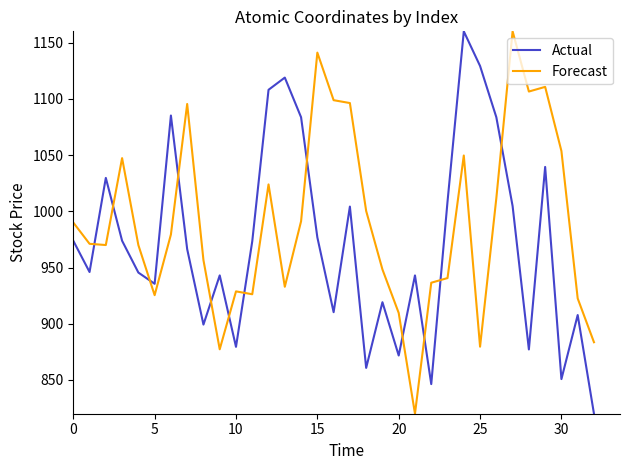

What is the maximum value shown in the chart?

1160.0